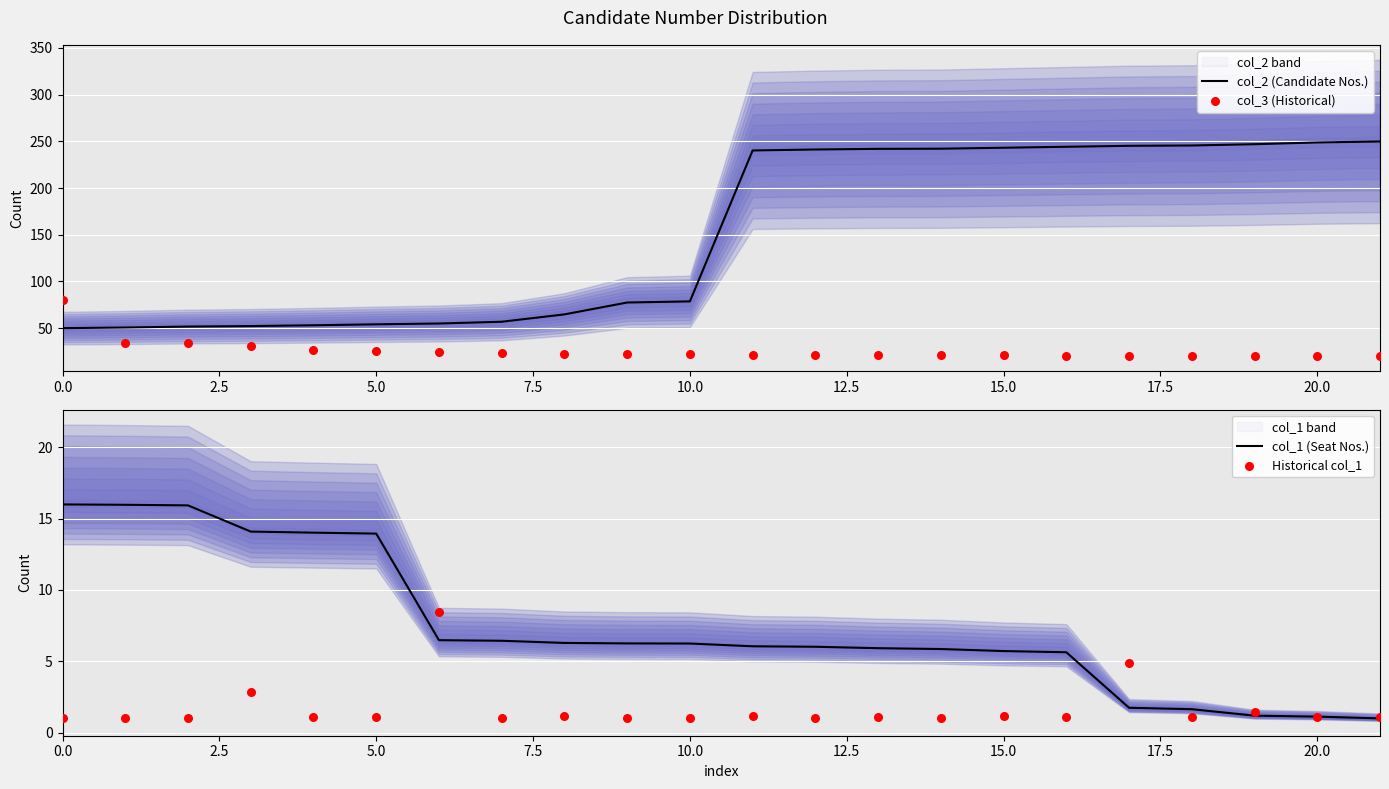

What are all the series names shown in the legend?

col_2 (Candidate Nos.), col_3 (Historical), col_1 (Seat Nos.), Historical col_1